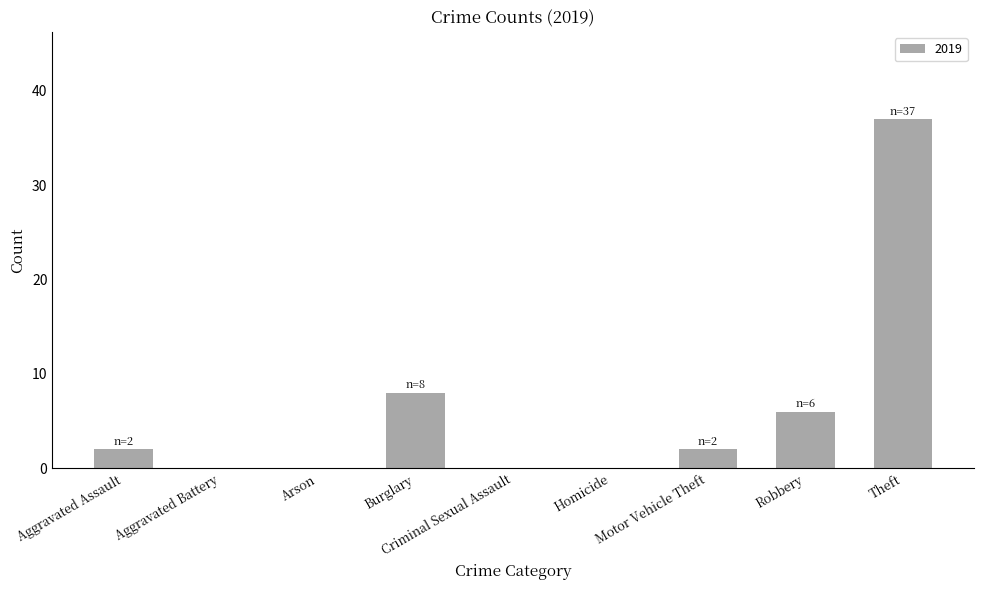

At which label is the value closest to 18?

Burglary